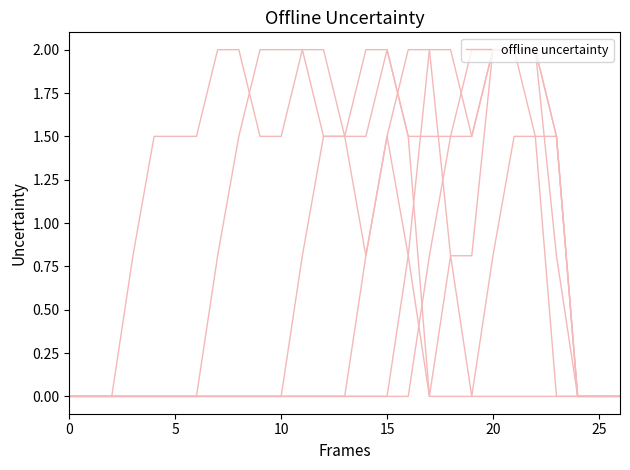

Reading left to right, what are all the values shown in this chart?

0.0	0.0	0.0	0.0	0.0	0.0	0.0	0.8	1.5	2.0	2.0	2.0	1.5	1.5	0.8	1.5	0.8	0.0	0.0	0.0	0.0	0.0	0.0	0.0	0.0	0.0	0.0